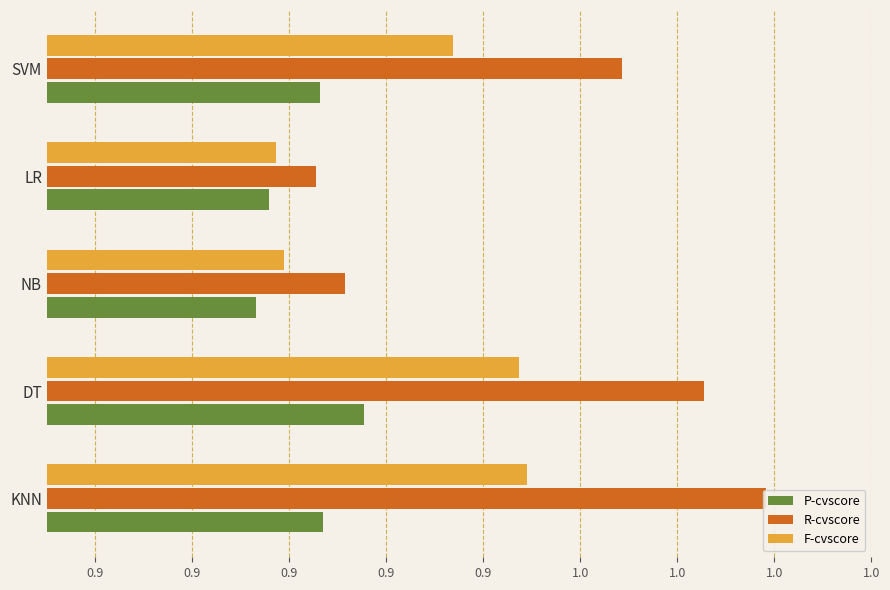

Count the number of categories in the chart.

5